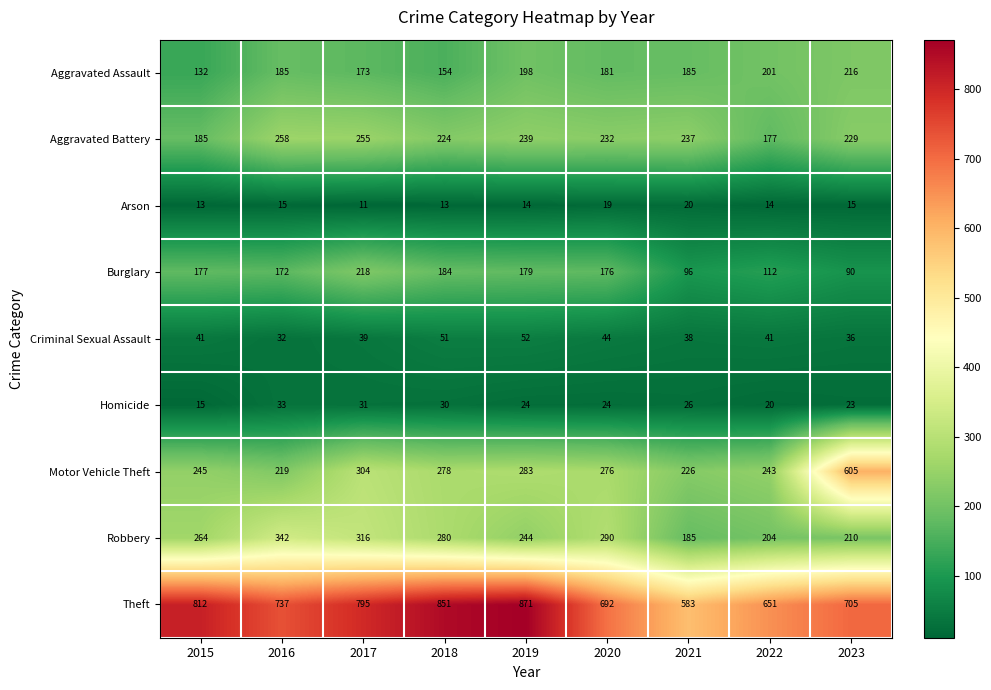

What is the sum of all Arson values?

134